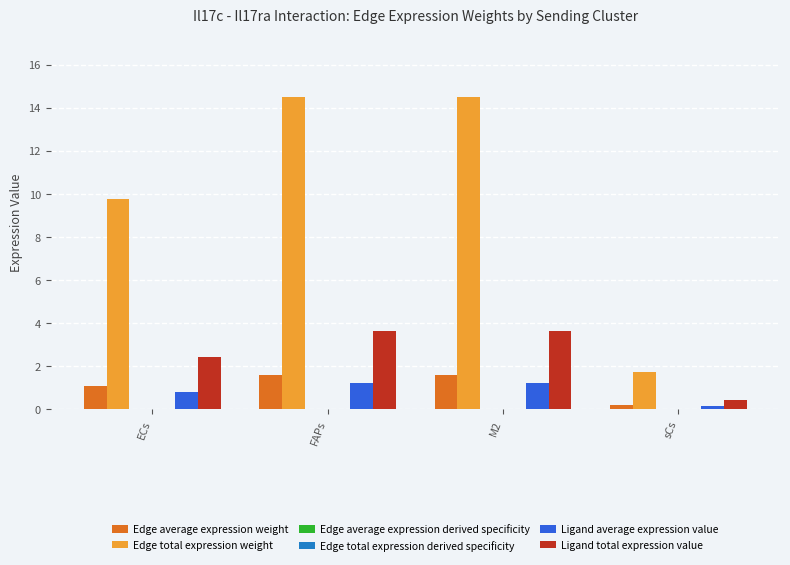

Which series has the largest total across all categories?

Edge total expression weight